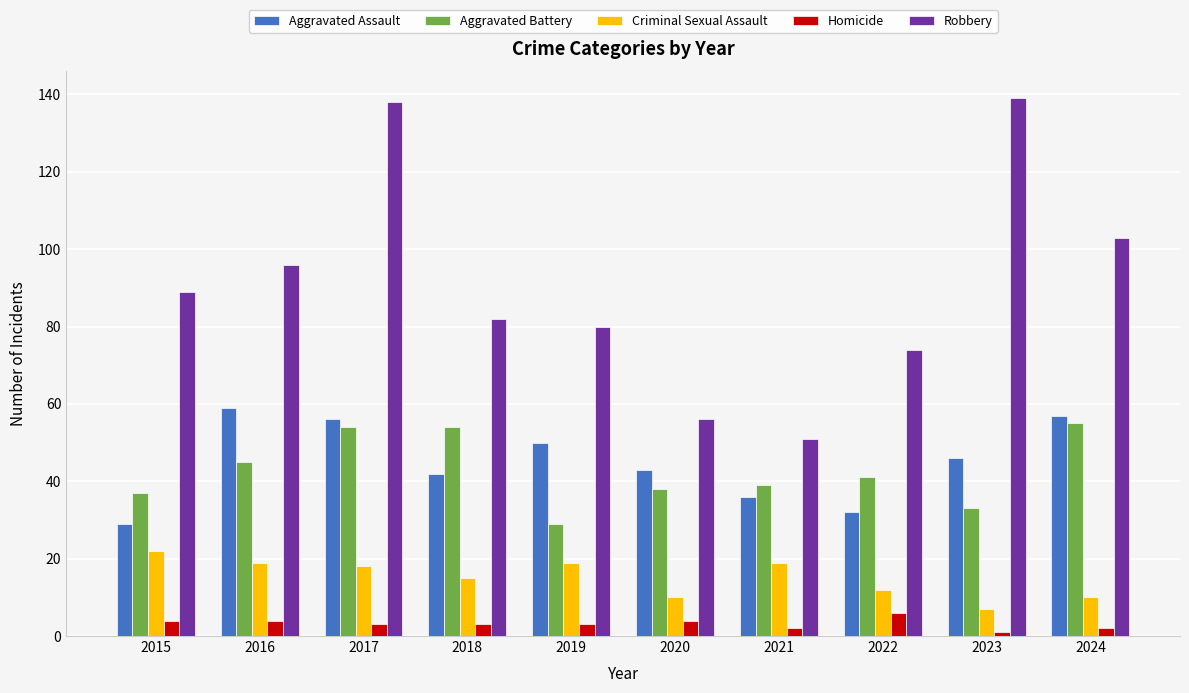

What is the minimum value shown in the chart?

1